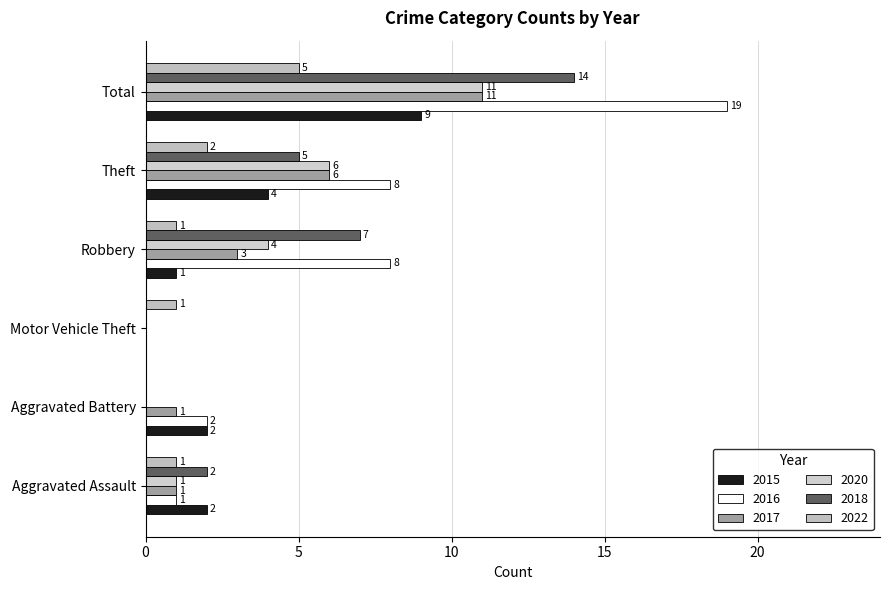

How many series are shown in this chart?

6